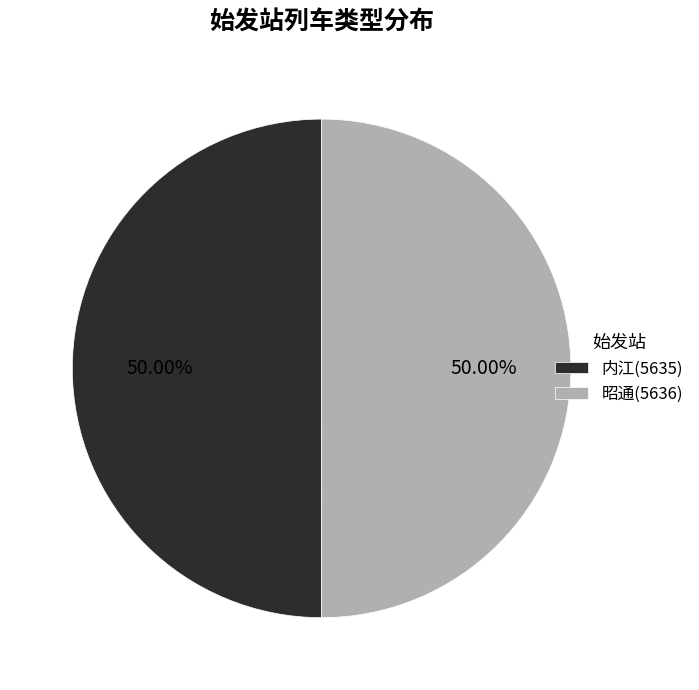

To the nearest percent, what percentage of the pie is 内江?

50%